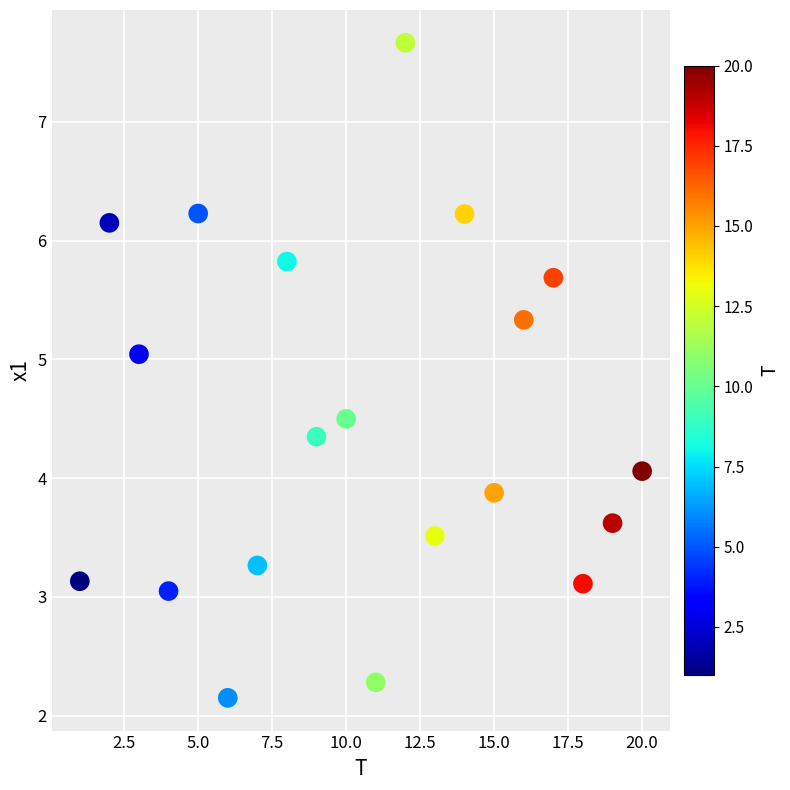

What is the range of X values (max minus min)?

19.0